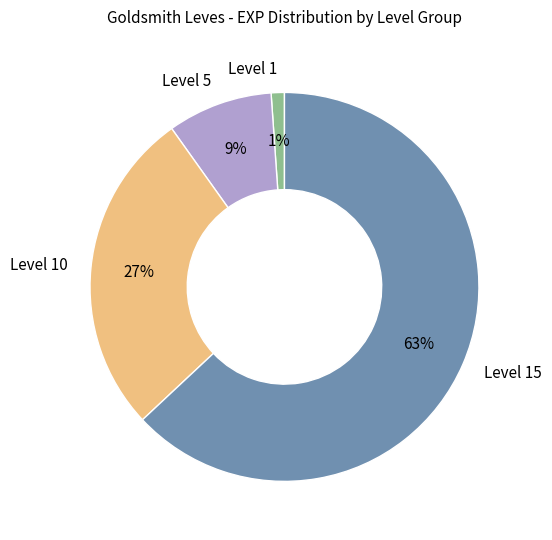

Is it true that Level 5 is 9% of the pie?

True